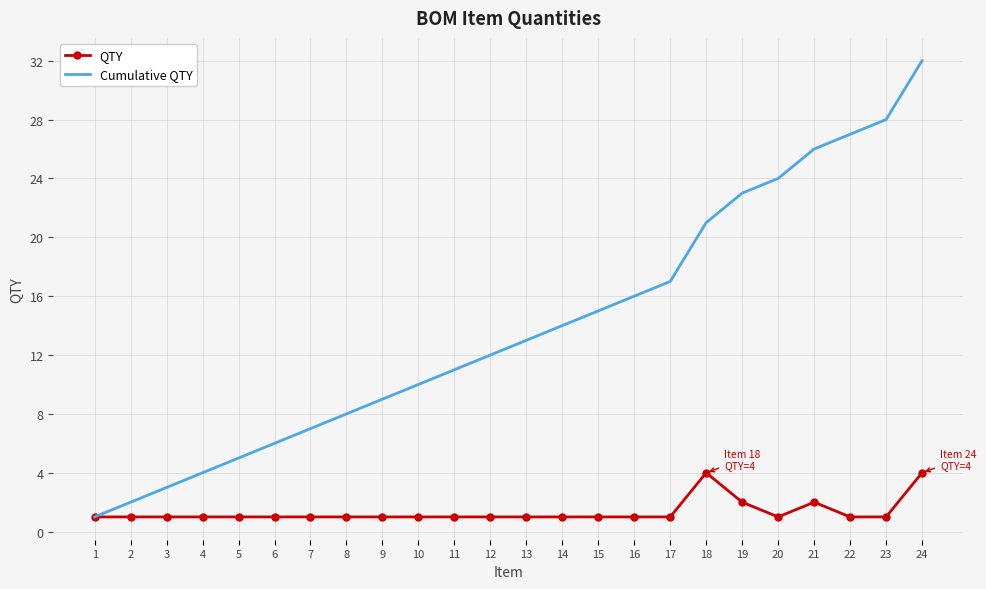

The QTY series shows 1 at 3. True or false?

True